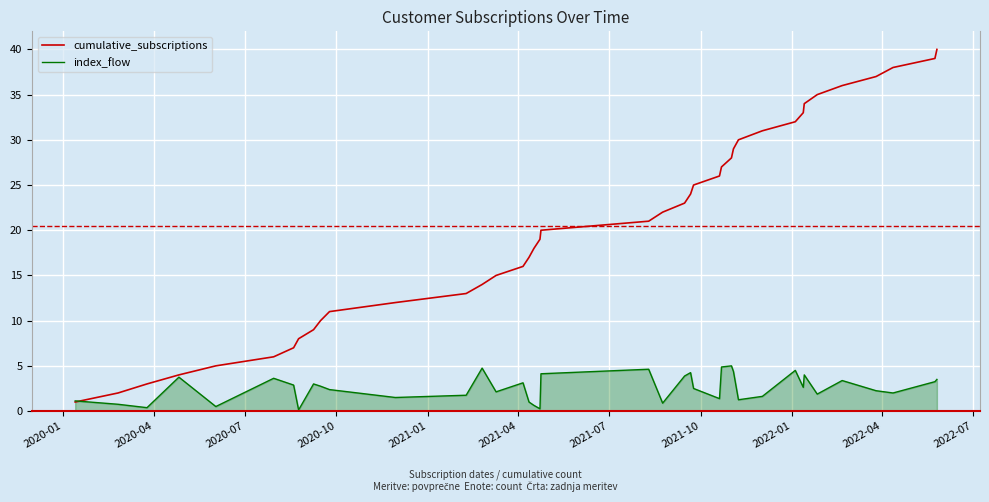

Which series has the widest spread of values?

cumulative_subscriptions